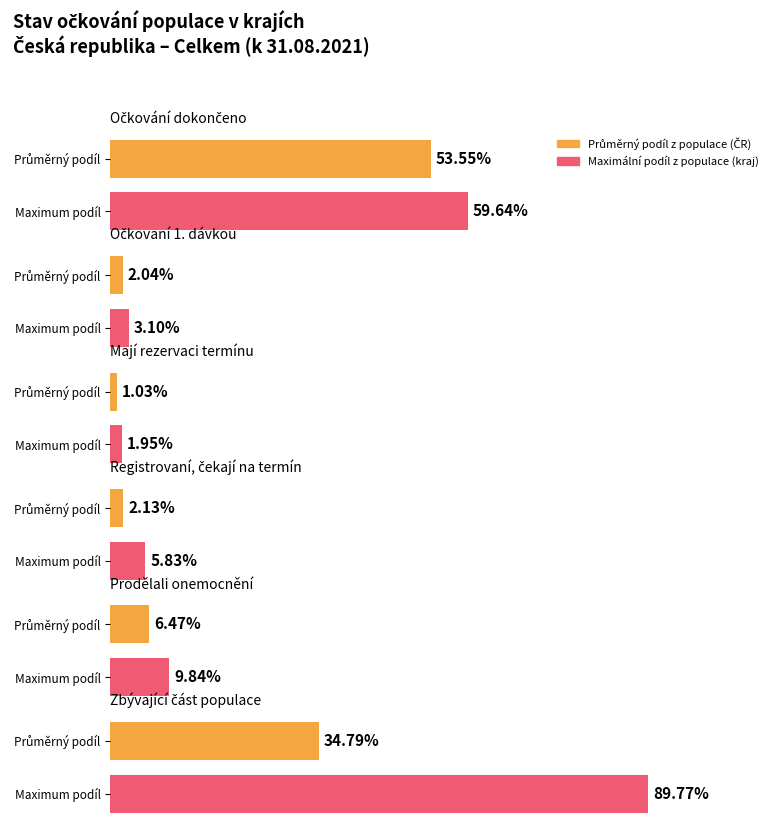

What is the label of the 6th bar from the right?

Očkování dokončeno